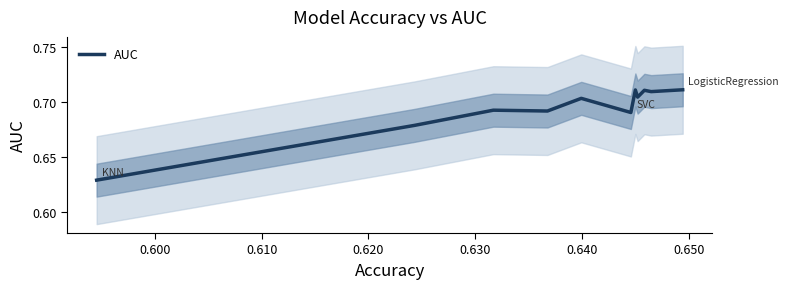

Count the number of data series in this chart.

1